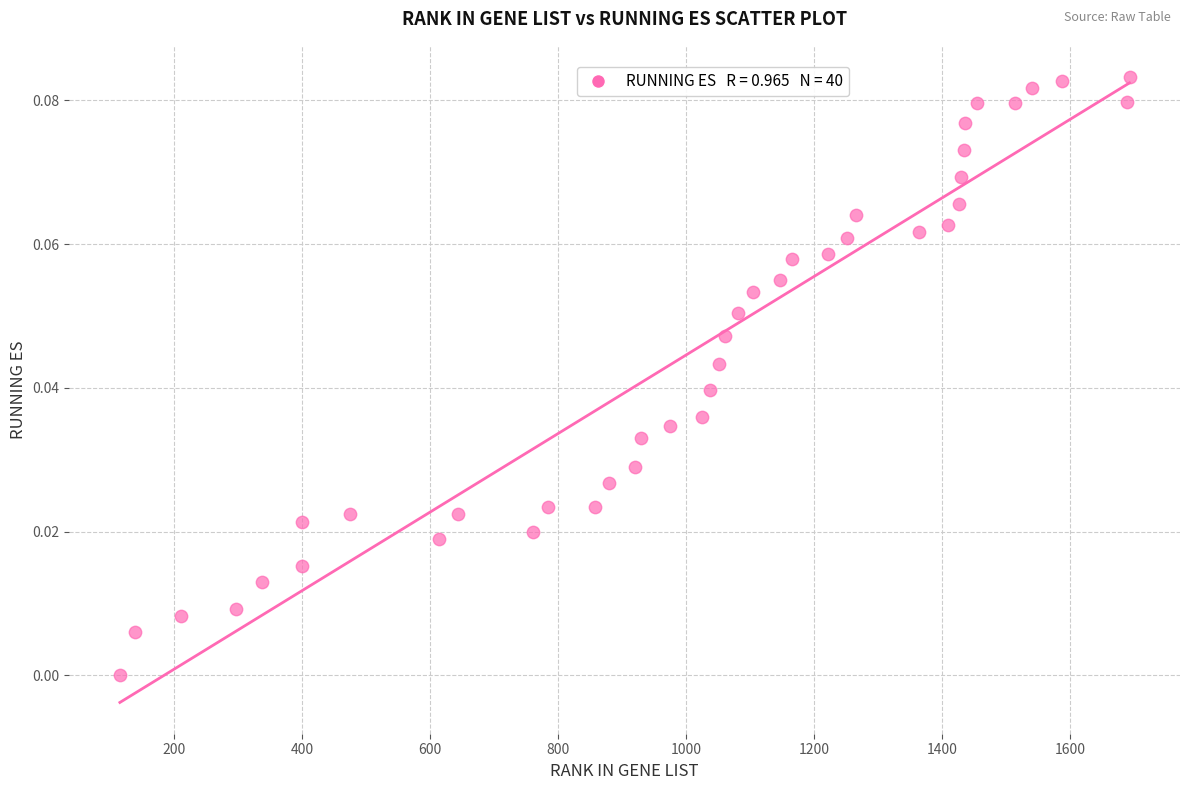

What is the range of X values (max minus min)?

1578.0